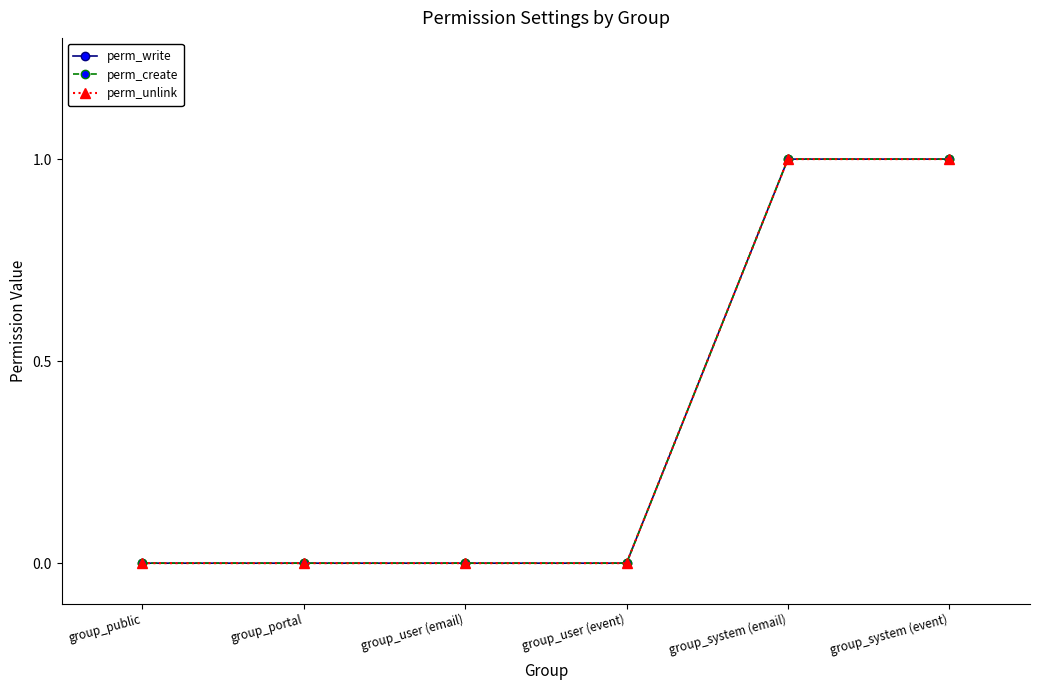

What is the sum of the perm_create values at group_public and group_system (event)?

1